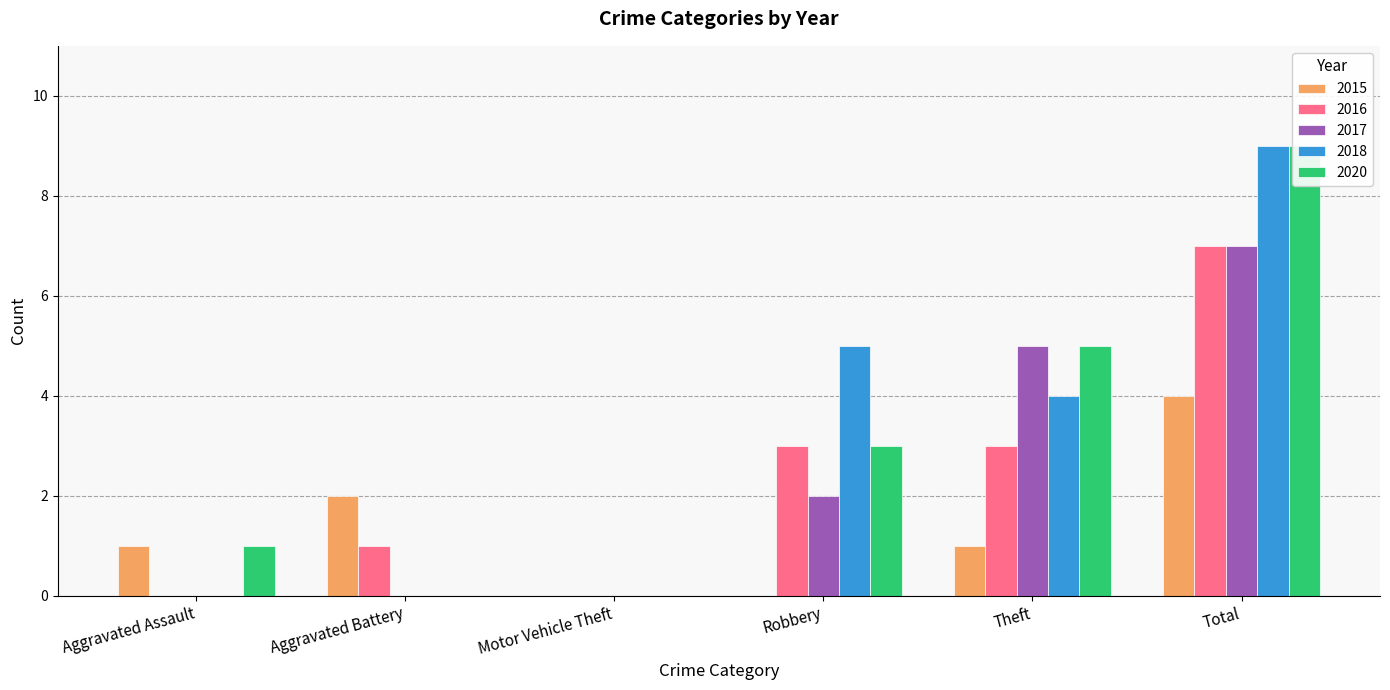

Reading right to left, list all the values displayed in this chart.

2015: Total=4	Theft=1	Robbery=0	Motor Vehicle Theft=0	Aggravated Battery=2	Aggravated Assault=1
2016: Total=7	Theft=3	Robbery=3	Motor Vehicle Theft=0	Aggravated Battery=1	Aggravated Assault=0
2017: Total=7	Theft=5	Robbery=2	Motor Vehicle Theft=0	Aggravated Battery=0	Aggravated Assault=0
2018: Total=9	Theft=4	Robbery=5	Motor Vehicle Theft=0	Aggravated Battery=0	Aggravated Assault=0
2020: Total=9	Theft=5	Robbery=3	Motor Vehicle Theft=0	Aggravated Battery=0	Aggravated Assault=1